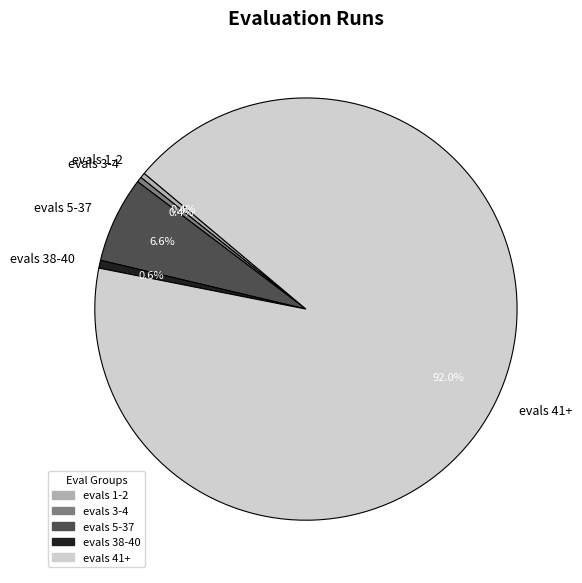

True or false: evals 41+ accounts for 1% of the total.

False